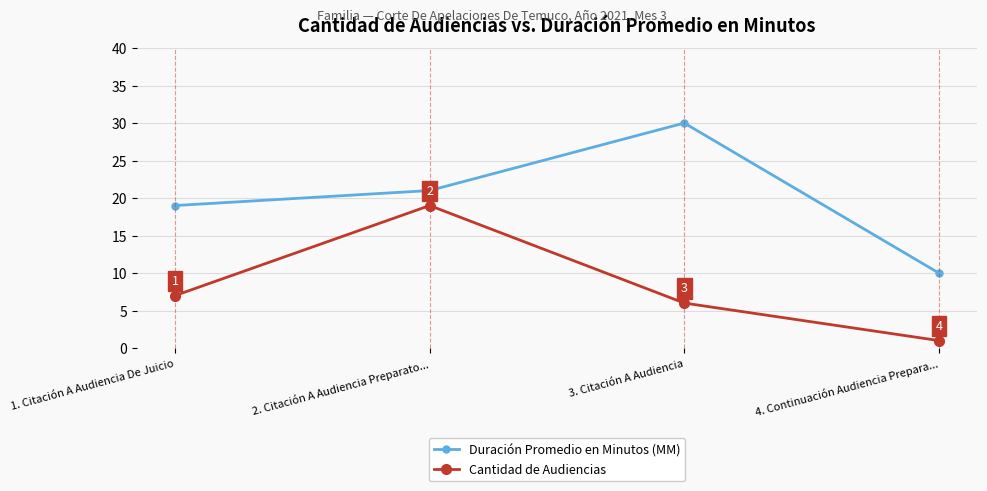

How many distinct data groups are displayed?

2